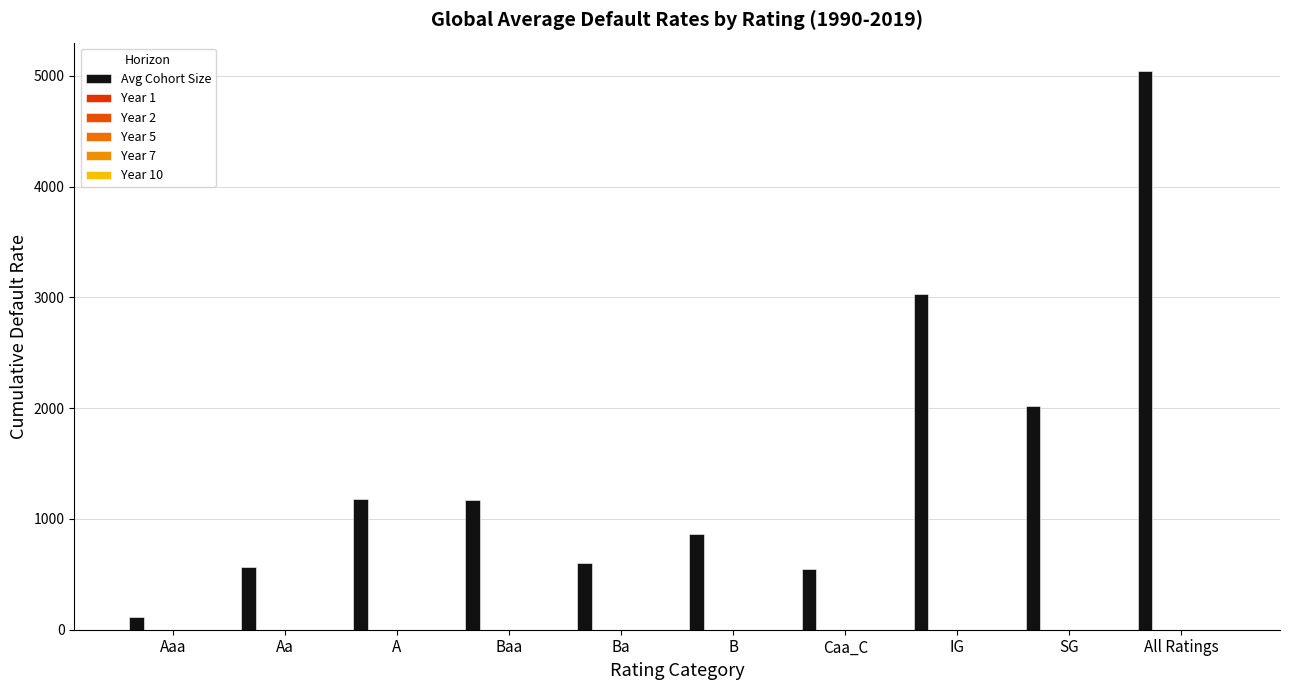

How many groups of bars are there?

10